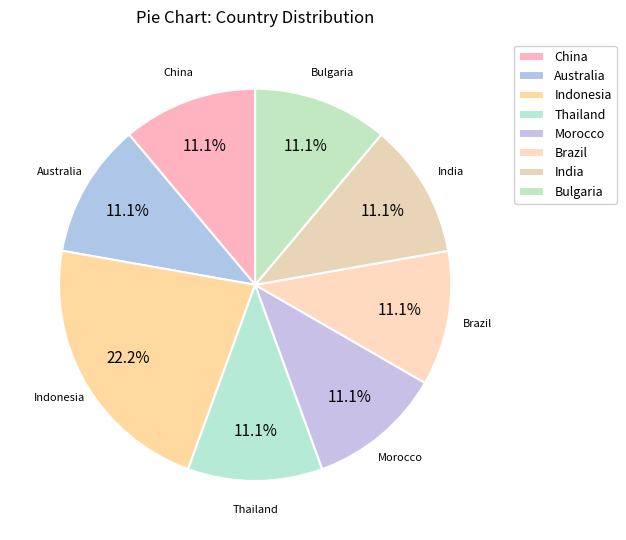

Does Bulgaria represent more than half of the total?

No